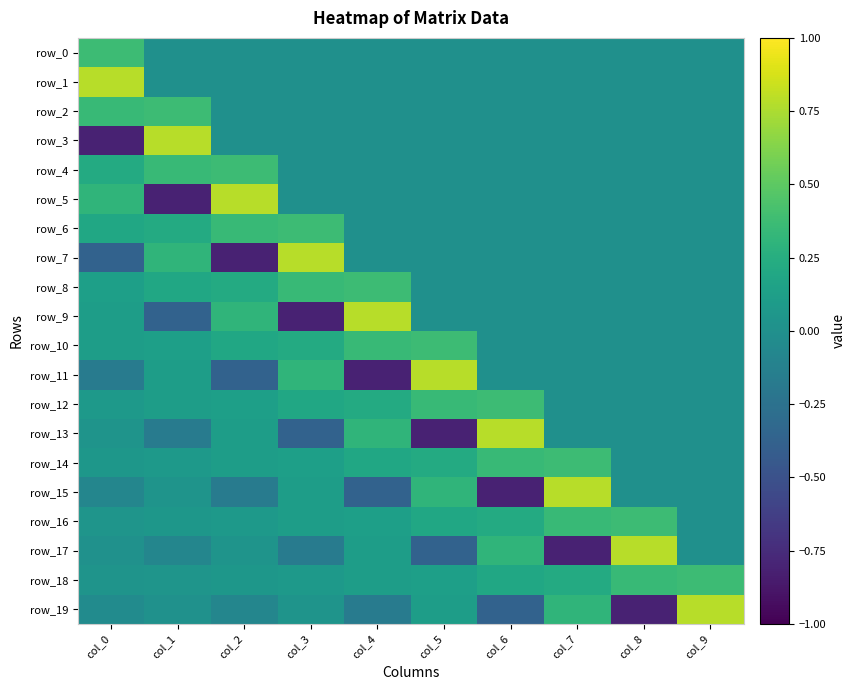

Which series has the widest spread of values?

row_3